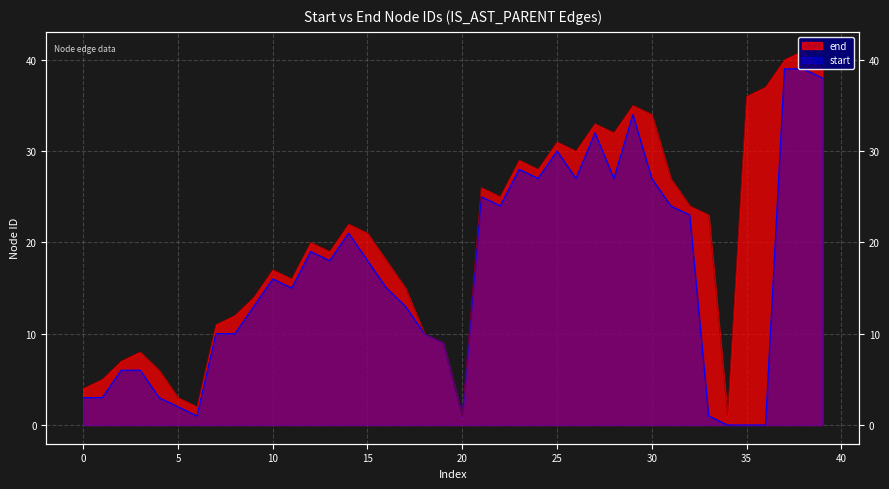

Does the chart display data point markers on the line(s)?

No